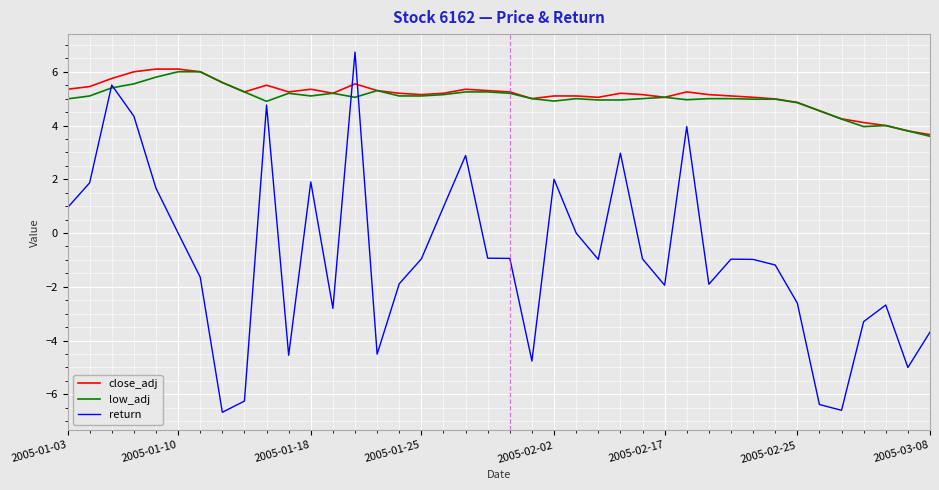

What is the lowest value of the close_adj series?

3.7